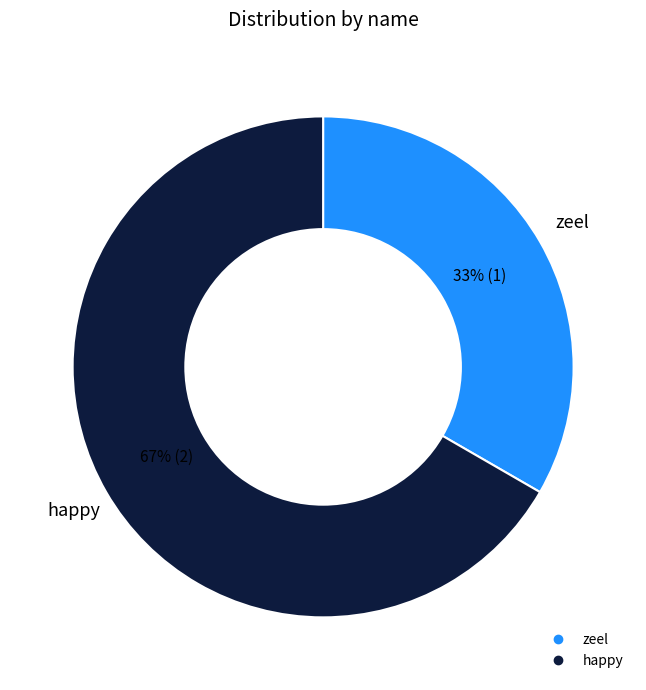

How many slices are in this pie chart?

2